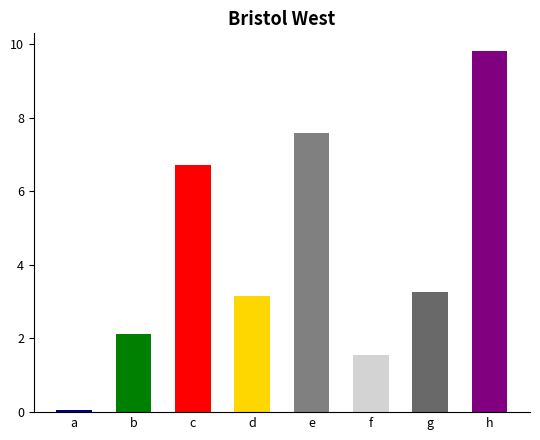

What is the approximate value at b?

2.1